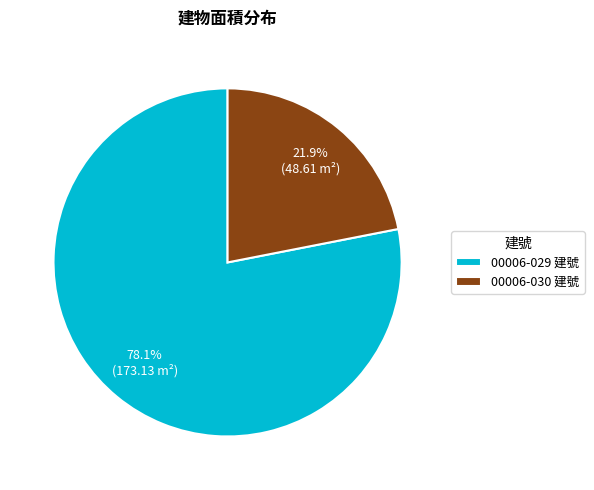

Is the sum of 00006-030 建號 and 00006-029 建號 greater than half?

Yes